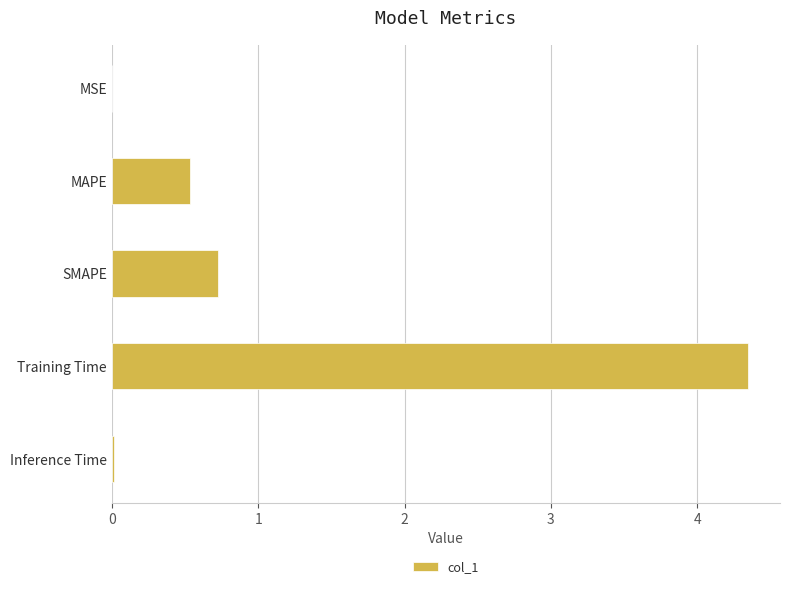

Between MAPE and MSE, which is larger?

MAPE